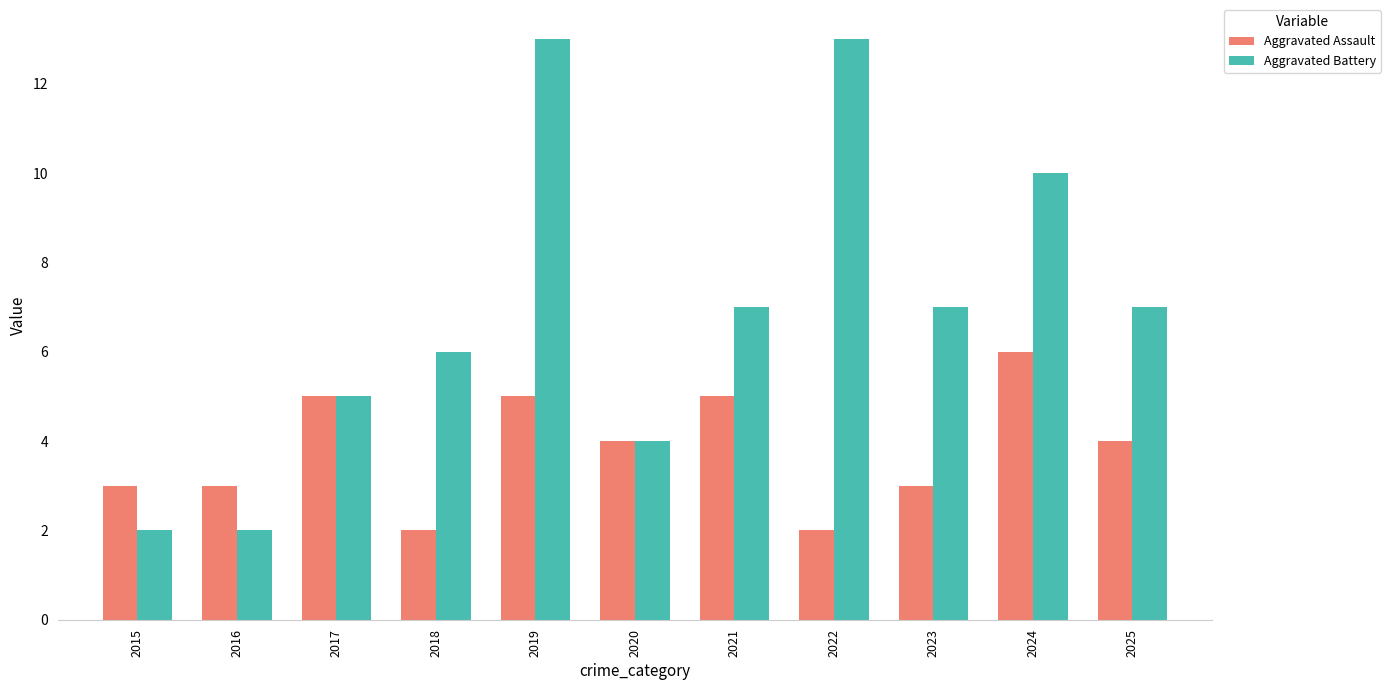

What is the total value across all series at 2017?

10